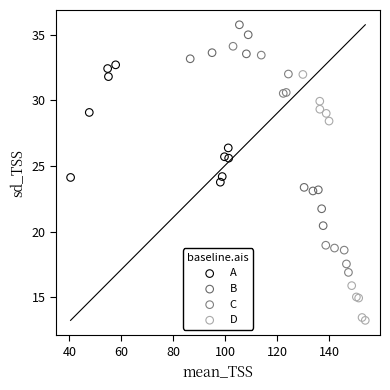

Which series reaches the minimum Y coordinate?

D